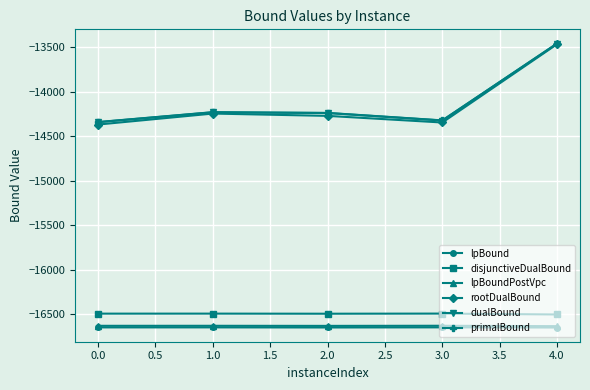

Which label corresponds to the largest value in the chart?

4.0